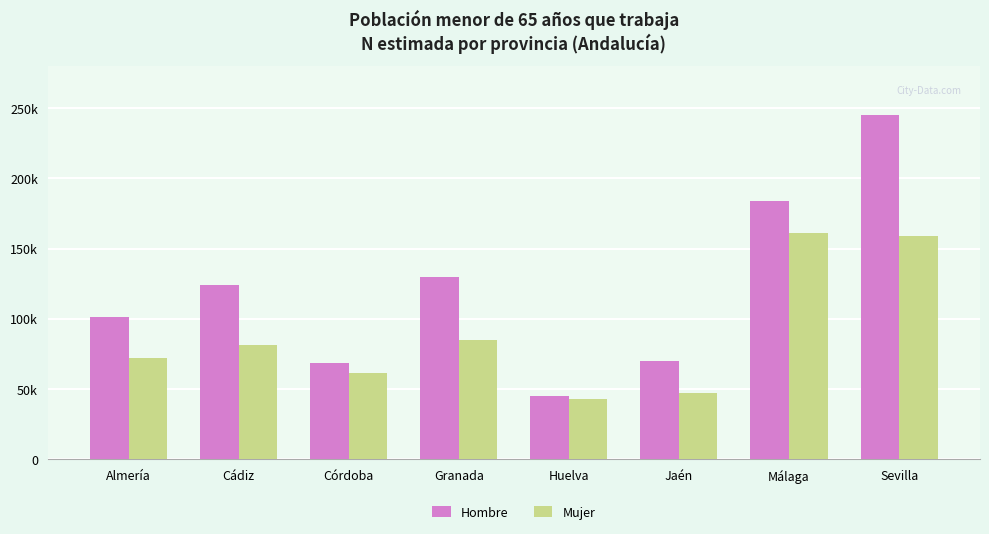

Rank the series by their maximum value, from highest to lowest.

Hombre, Mujer